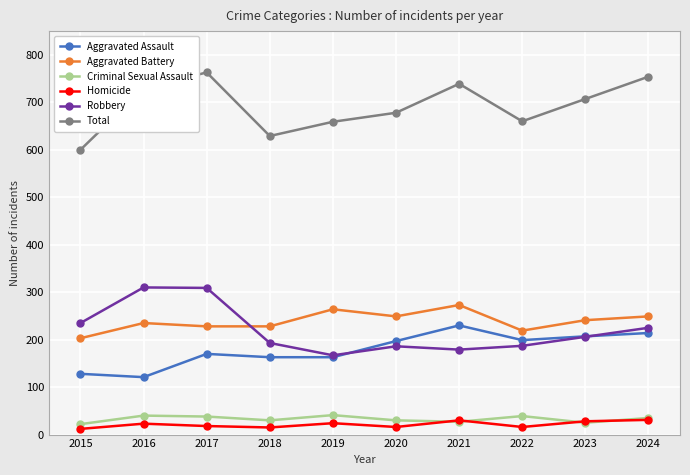

Which series changed the most between 2016 and 2019?

Robbery